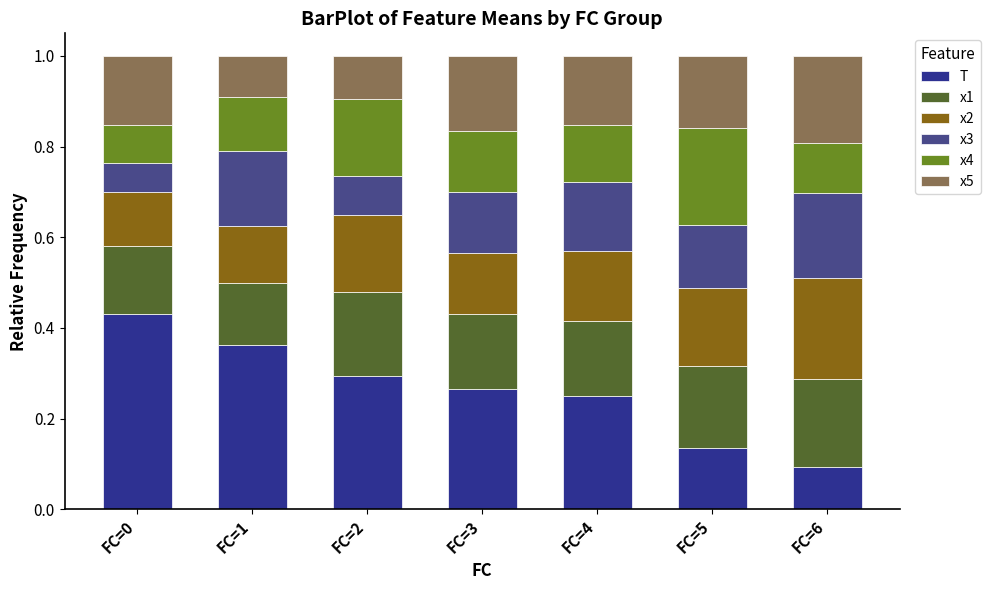

How many bars are there in total?

7